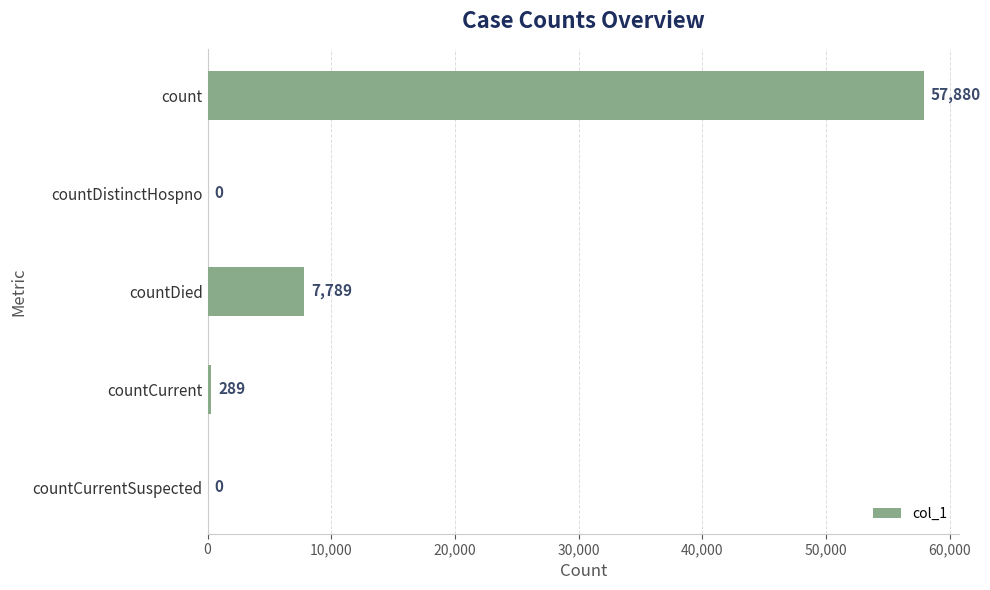

The chart shows a value of 289 at countCurrent. True or false?

True